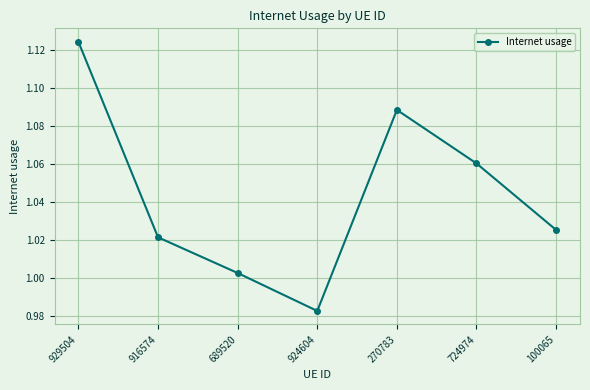

Does the chart have visible grid lines?

Yes